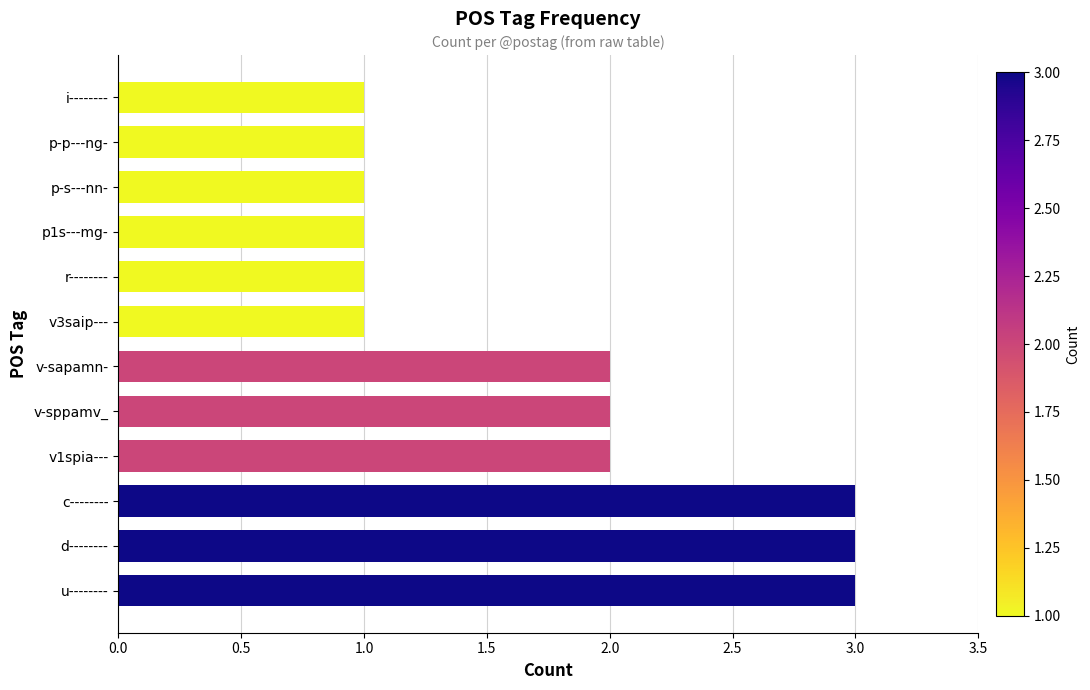

What is the greatest value displayed?

3